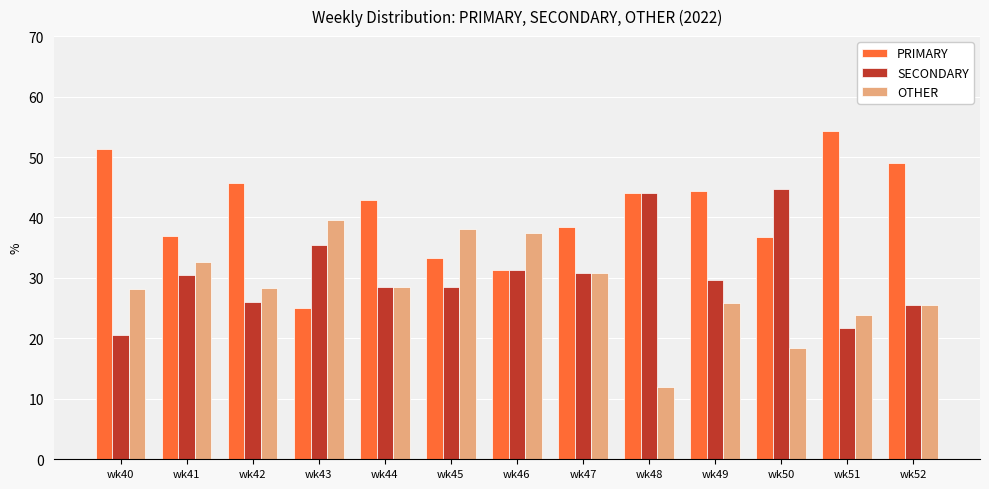

What is the value of the OTHER bar at the 9th from the left?

12.0